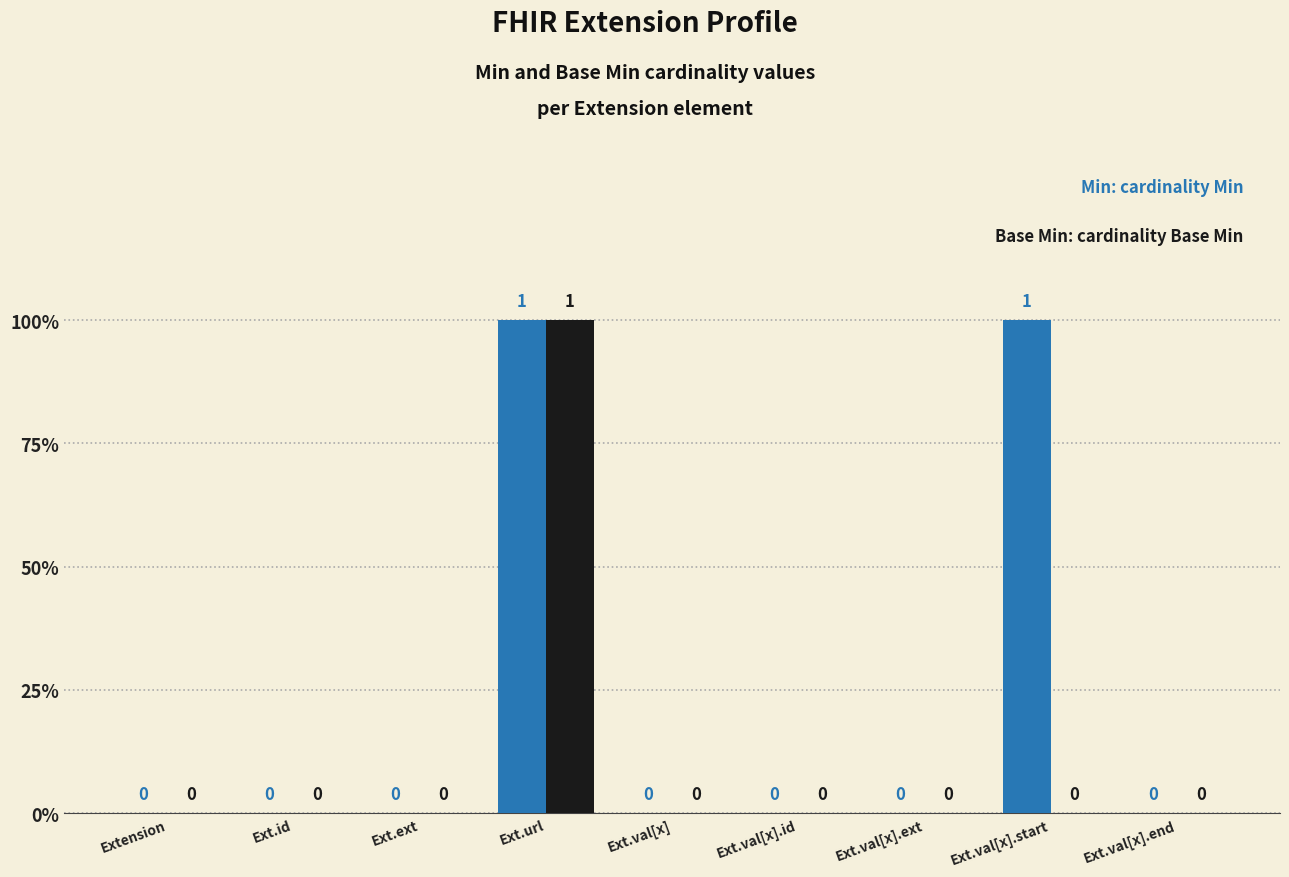

What position from the right is Ext.id?

8